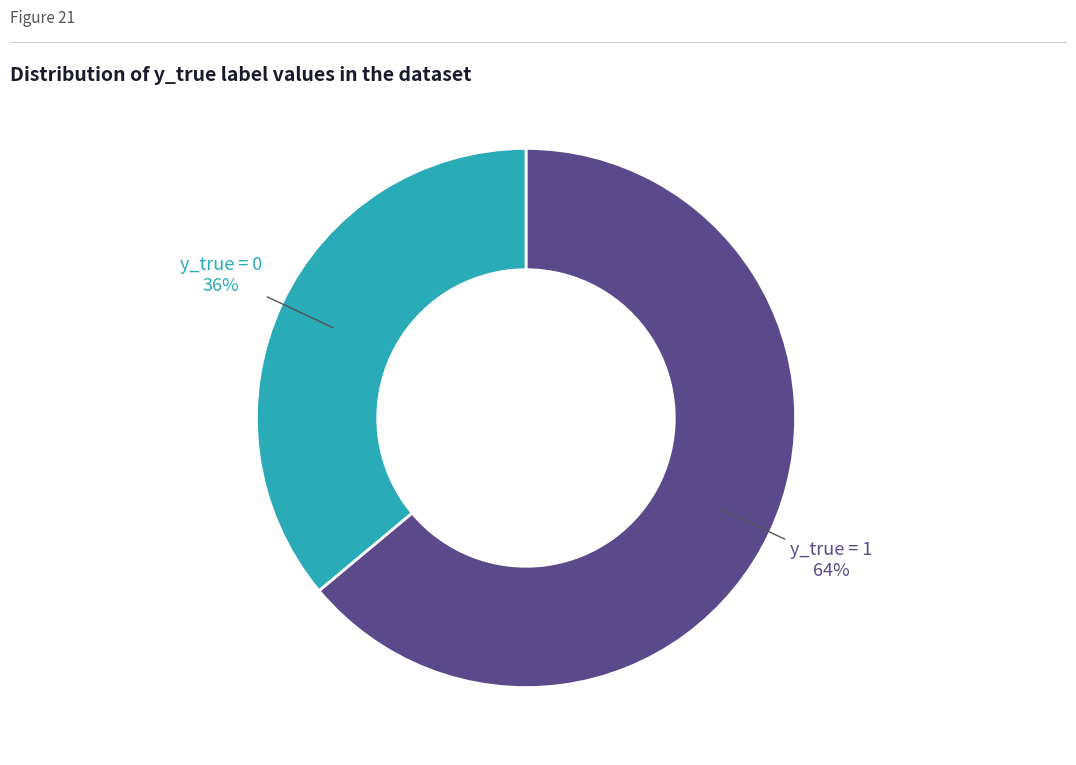

To the nearest percent, what is the average slice percentage?

50%